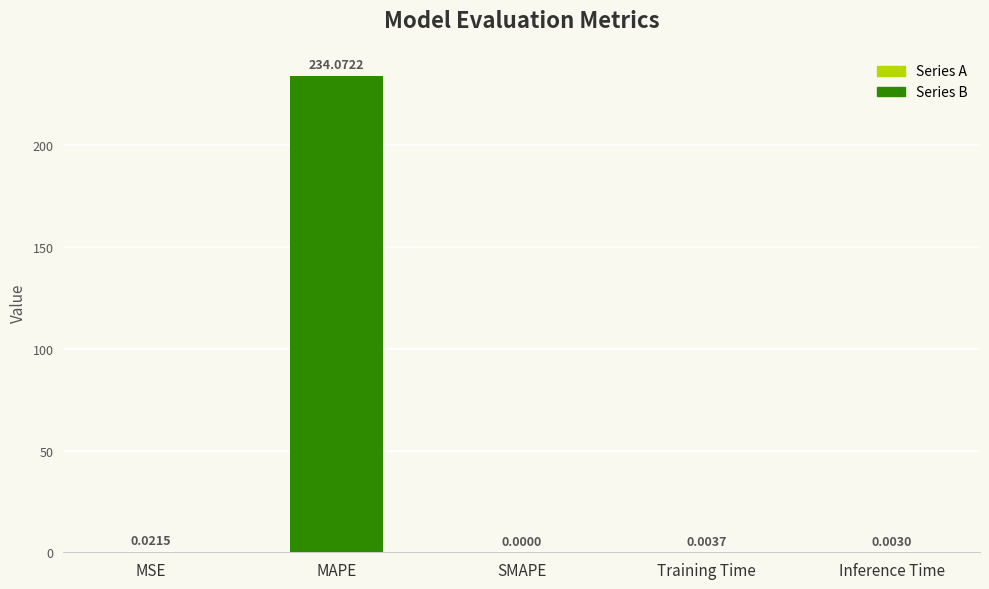

How many distinct data groups are displayed?

1